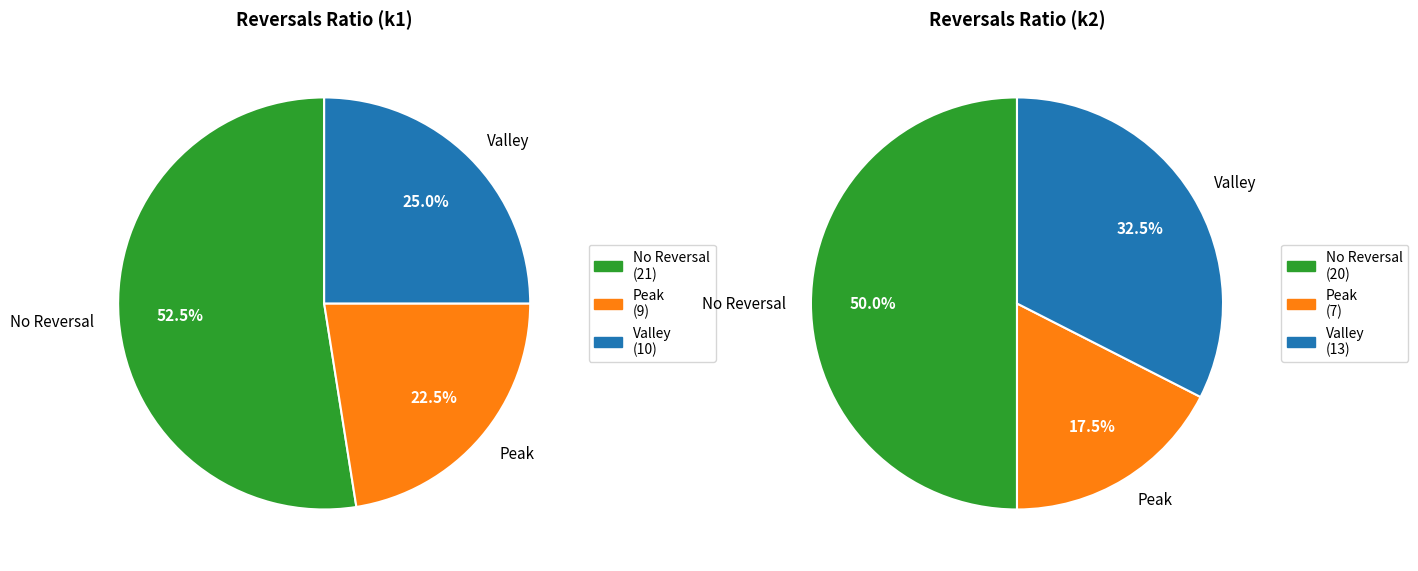

Rank the series by their average value, from highest to lowest.

k2, k1